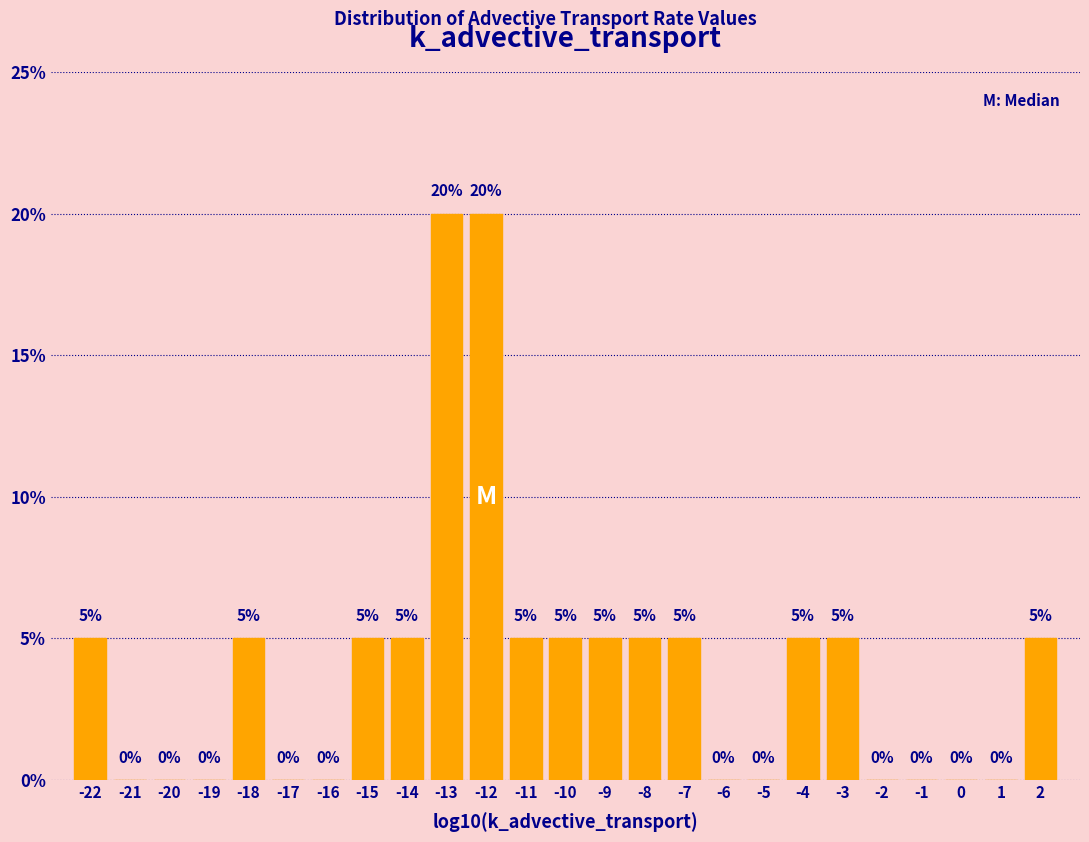

Reading left to right, transcribe this chart: for each bar, give the range it covers on the x-axis and its height.

-22.5 to -21.5: 5
-21.5 to -20.5: 0
-20.5 to -19.5: 0
-19.5 to -18.5: 0
-18.5 to -17.5: 5
-17.5 to -16.5: 0
-16.5 to -15.5: 0
-15.5 to -14.5: 5
-14.5 to -13.5: 5
-13.5 to -12.5: 20
-12.5 to -11.5: 20
-11.5 to -10.5: 5
-10.5 to -9.5: 5
-9.5 to -8.5: 5
-8.5 to -7.5: 5
-7.5 to -6.5: 5
-6.5 to -5.5: 0
-5.5 to -4.5: 0
-4.5 to -3.5: 5
-3.5 to -2.5: 5
-2.5 to -1.5: 0
-1.5 to -0.5: 0
-0.5 to 0.5: 0
0.5 to 1.5: 0
1.5 to 2.5: 5